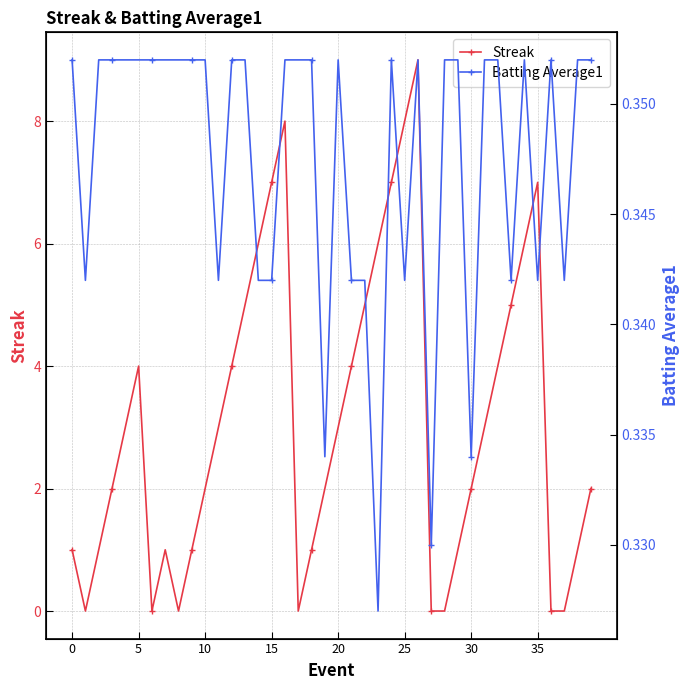

Does the chart have visible grid lines?

Yes